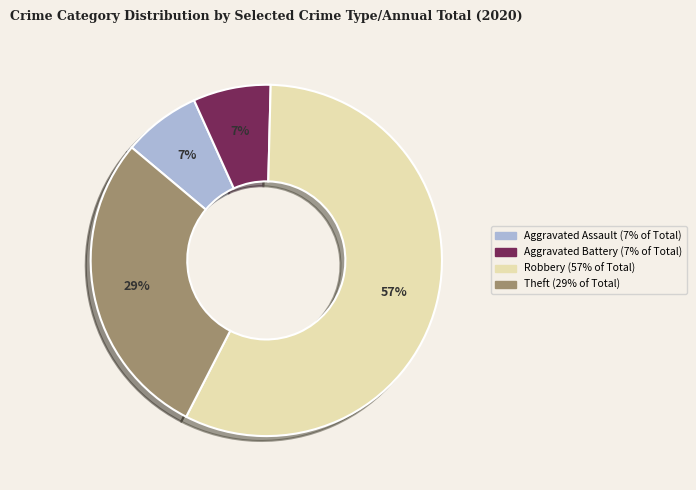

To the nearest percent, what is the average slice percentage?

25%